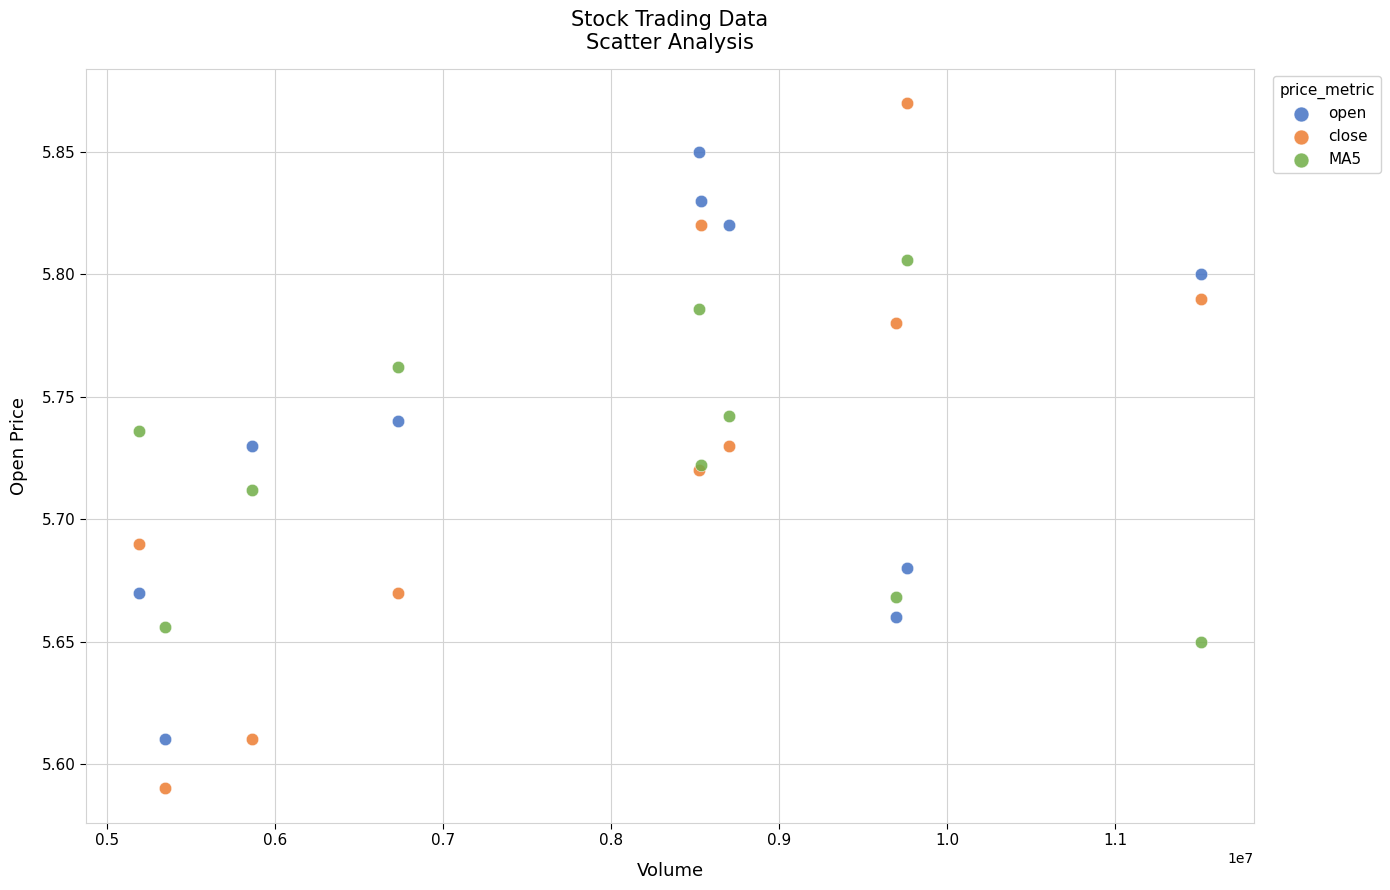

Which series contains the highest Y value?

close